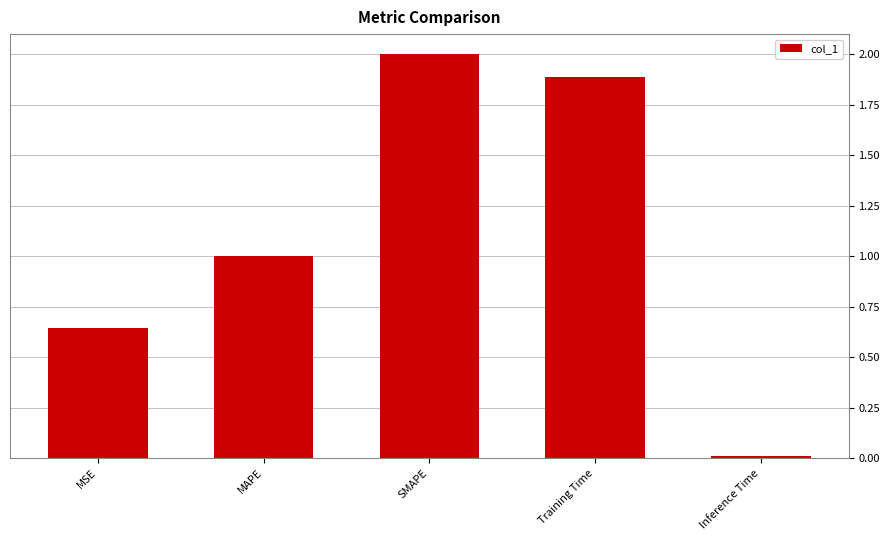

What position from the left is MSE?

1